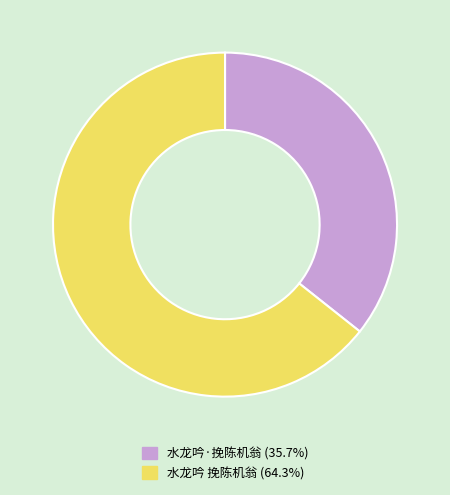

Does any single category account for the majority?

Yes